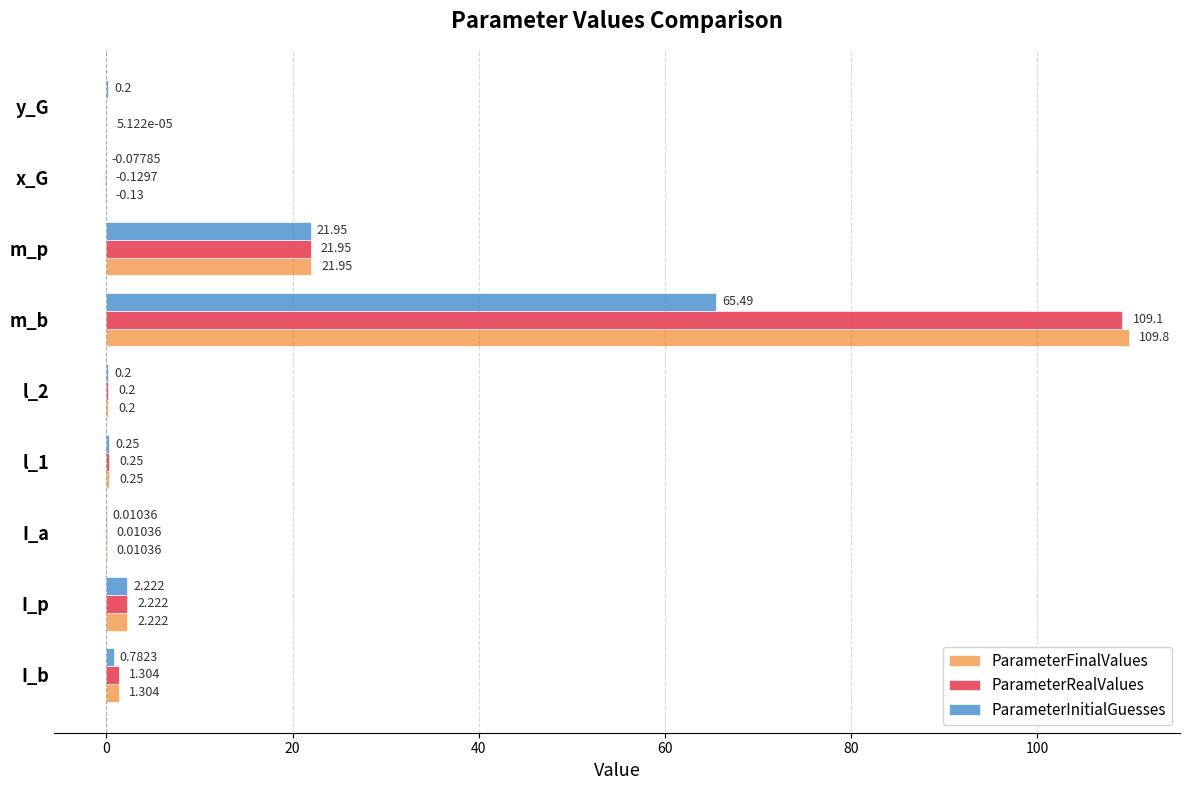

Between I_b and y_G, which series saw the biggest shift?

ParameterFinalValues